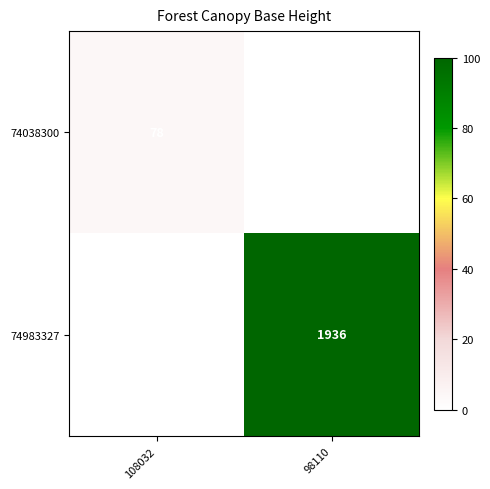

The 74038300 series shows 78 at 108032. True or false?

True